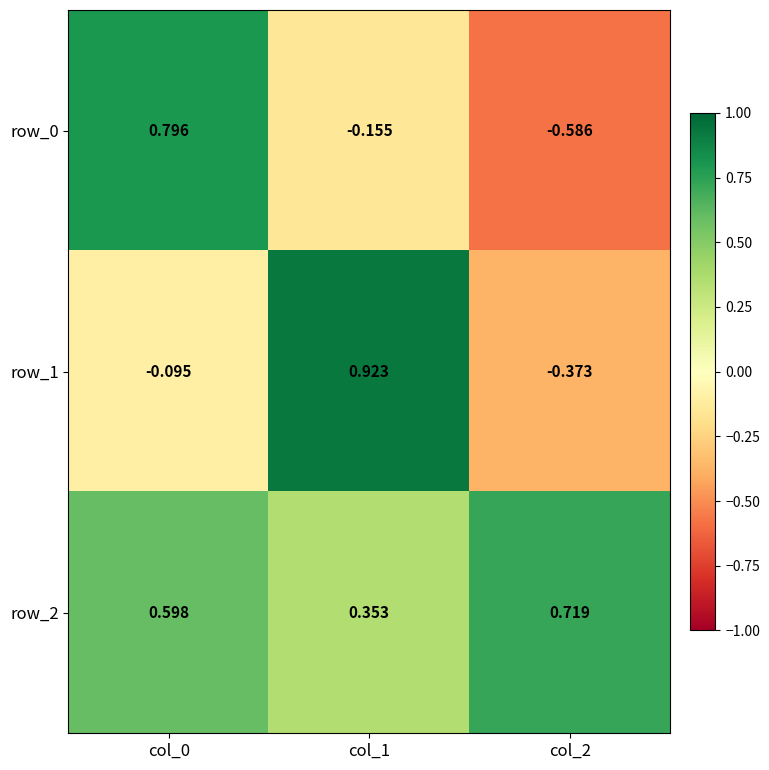

Is the value of row_1 at col_2 greater than the value of row_2 at col_0?

No